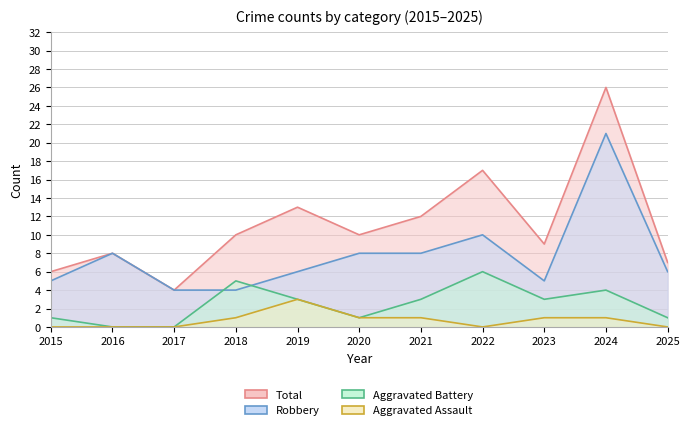

How many interior local peaks does the Robbery series have?

3